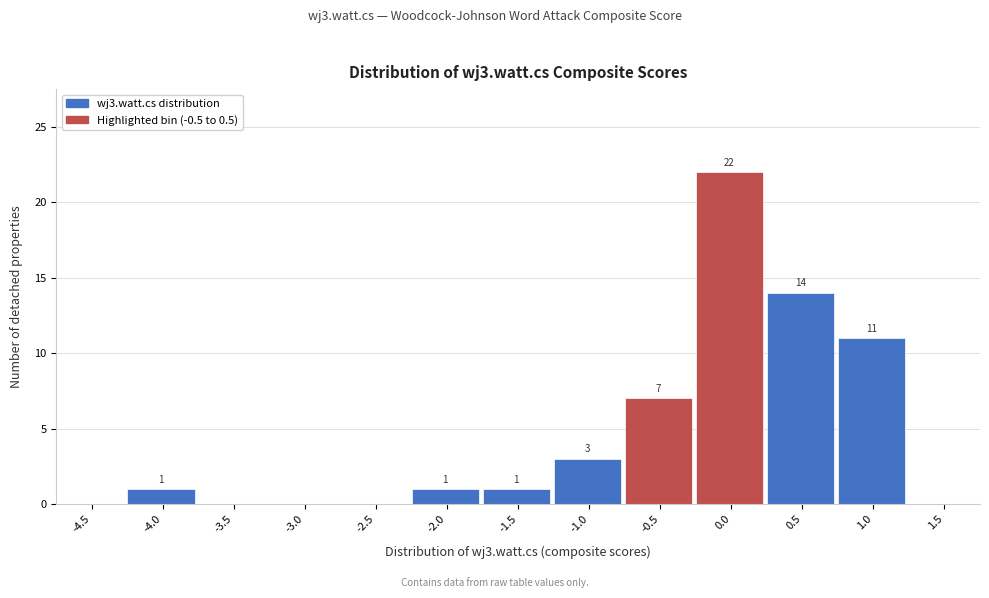

Reading left to right, extract all data points from this chart.

-4.5=0	-4.0=1	-3.5=0	-3.0=0	-2.5=0	-2.0=1	-1.5=1	-1.0=3	-0.5=7	0.0=22	0.5=14	1.0=11	1.5=0